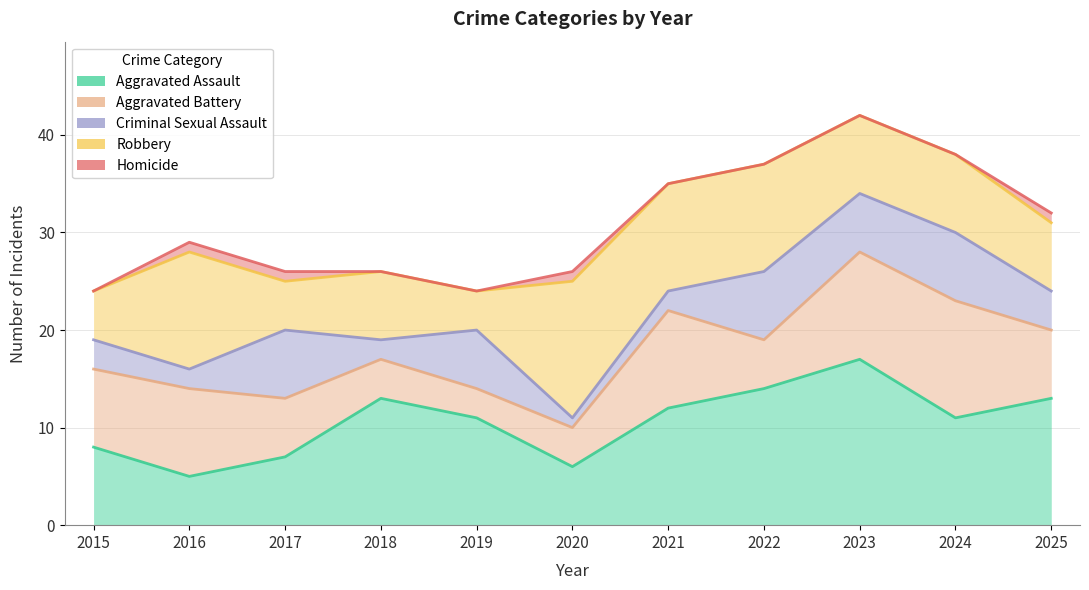

True or false: Homicide and Robbery intersect in this chart.

False